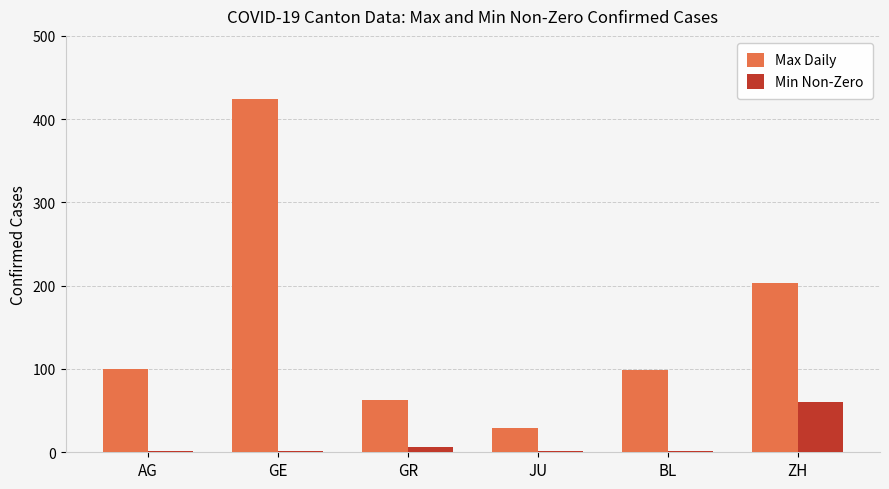

How many groups of bars are there?

6